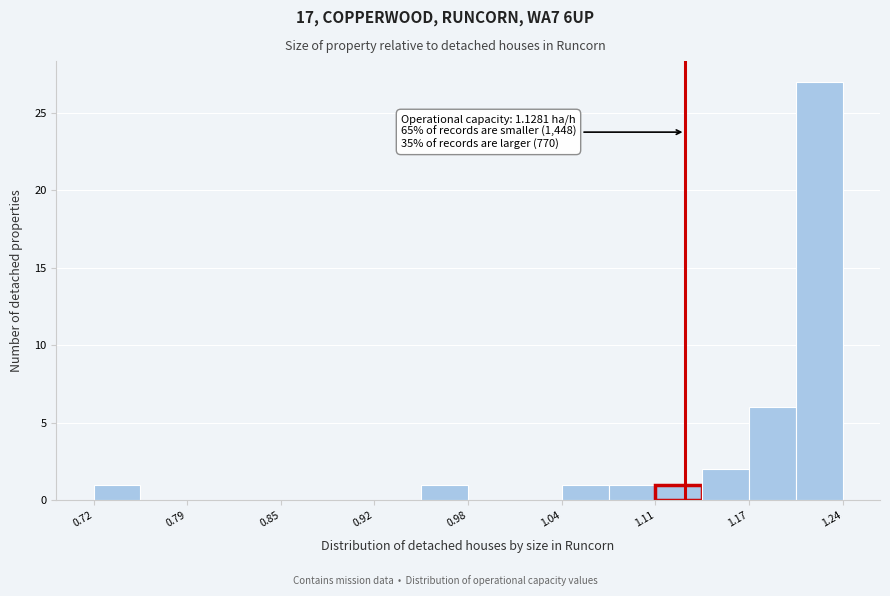

Around what value on the x-axis is the tallest bar? Give the approximate position of its centre, as read against the axis.

1.22